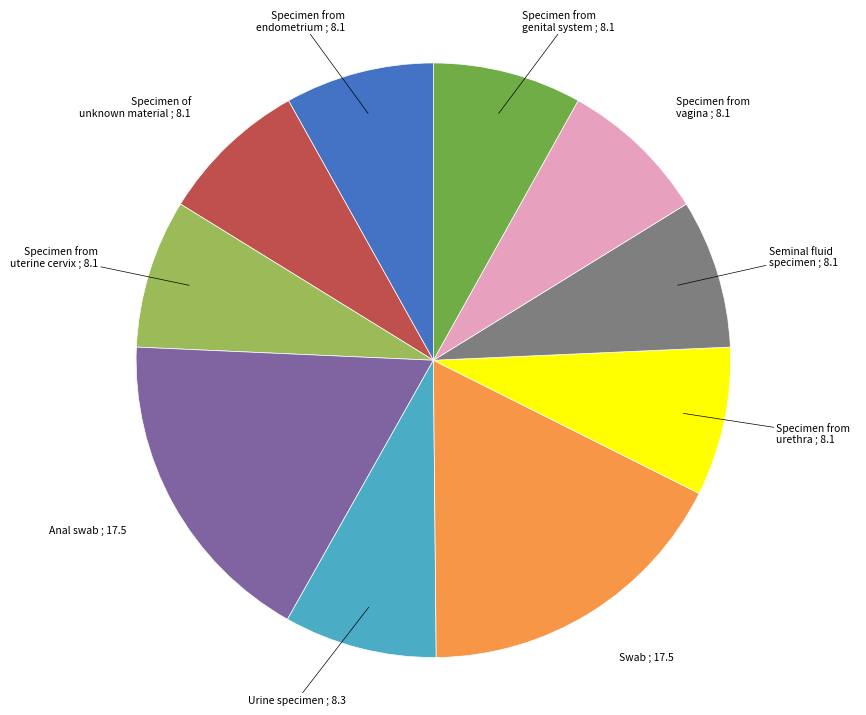

Is there any slice that represents more than half of the pie?

No